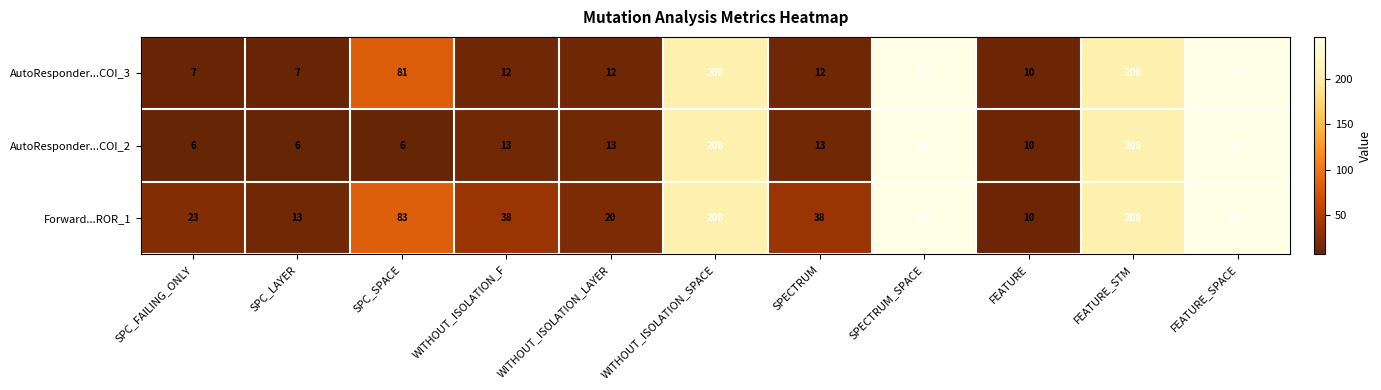

What is the sum of all Forward...ROR_1 values?

1135